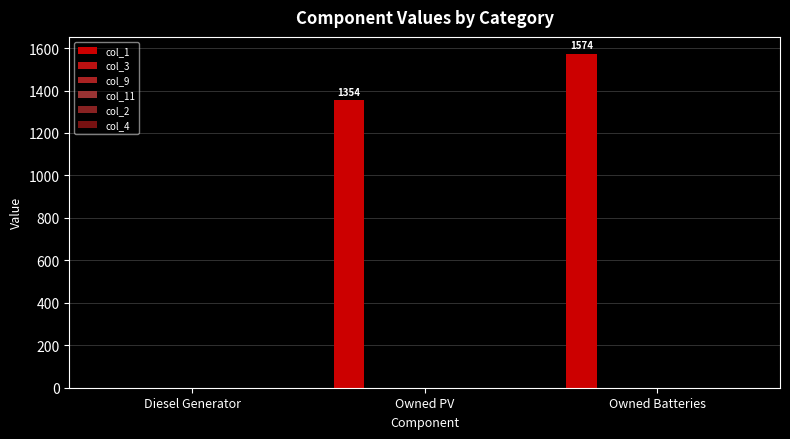

How many values are above zero?

2